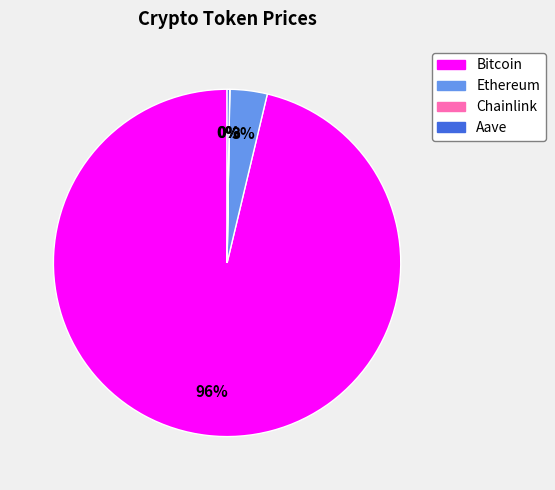

Which category has the biggest portion of the pie?

Bitcoin